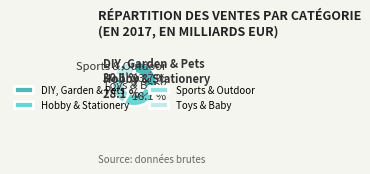

Is the sum of Hobby & Stationery and Sports & Outdoor greater than half?

Yes